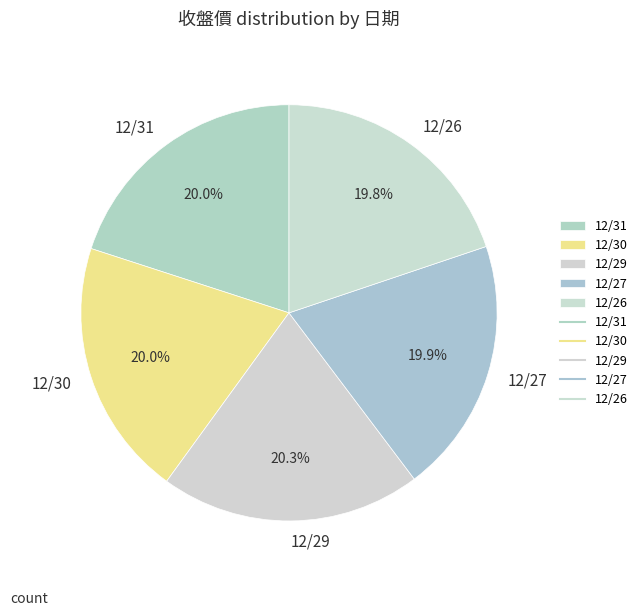

Does any single category account for the majority?

No